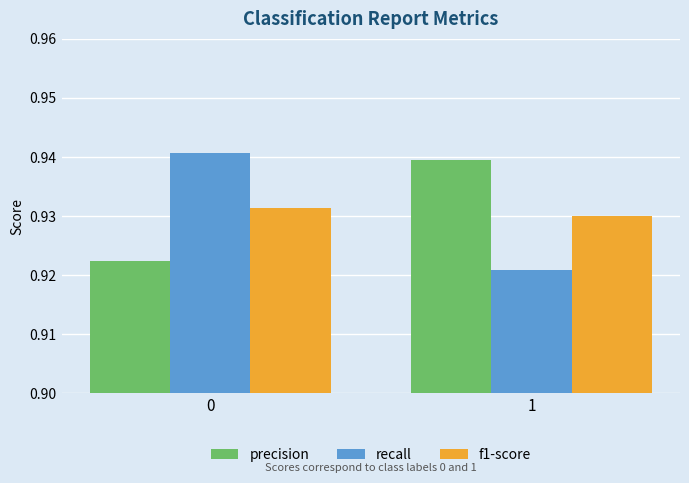

At which label does recall reach its minimum?

1